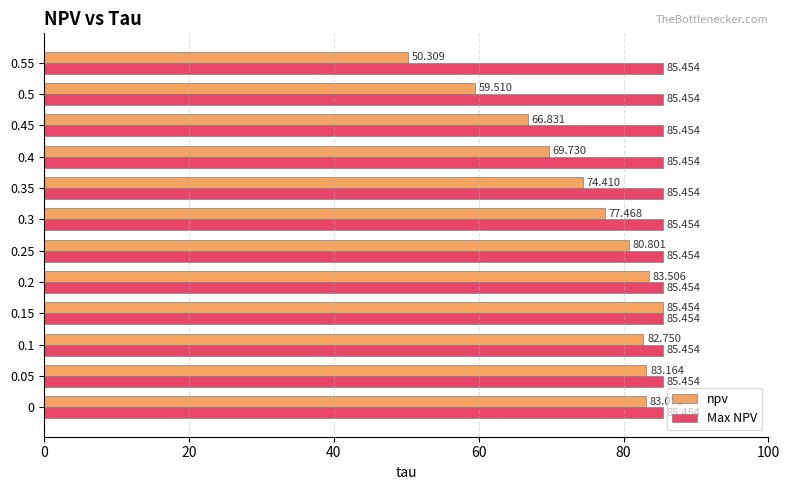

Is the value of Max NPV at 0.5 greater than the value of npv at 0.25?

Yes